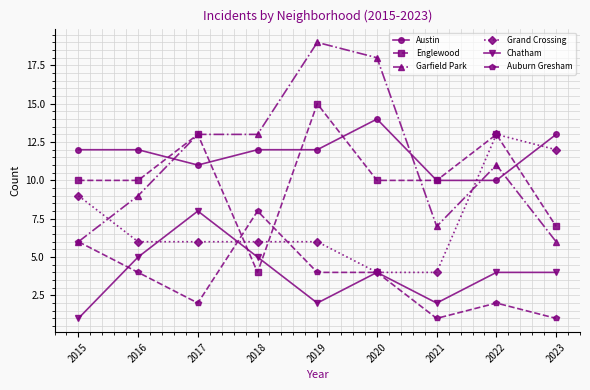

The value of Auburn Gresham at 2018 is 5. True or false?

False